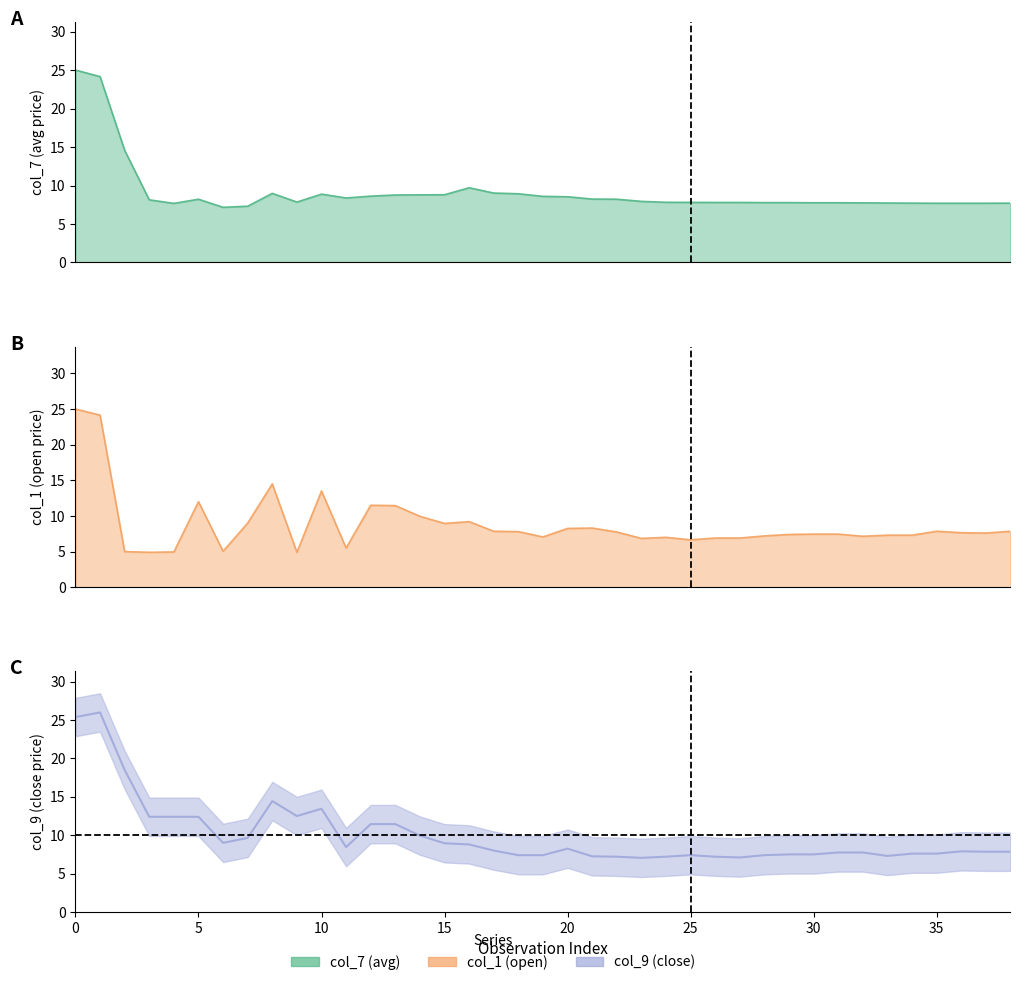

What is the label of the 4th point from the left?

15